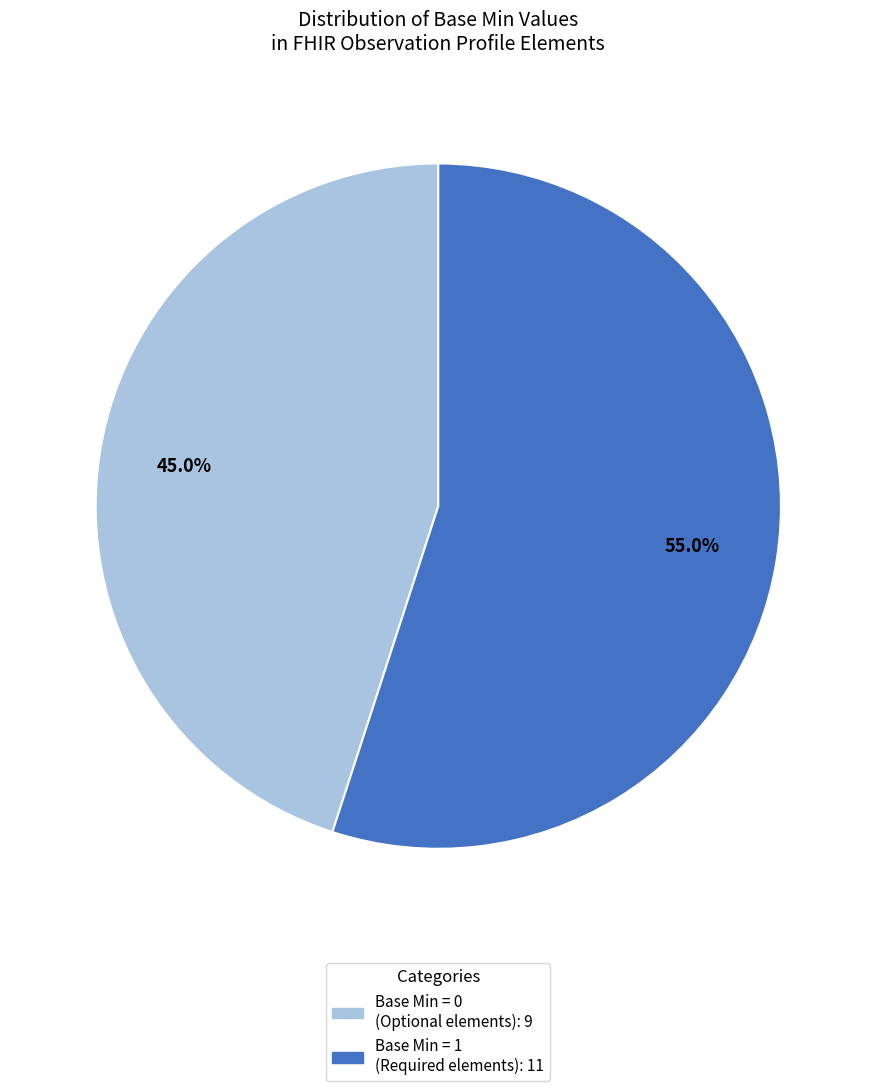

How many slices are in this pie chart?

2